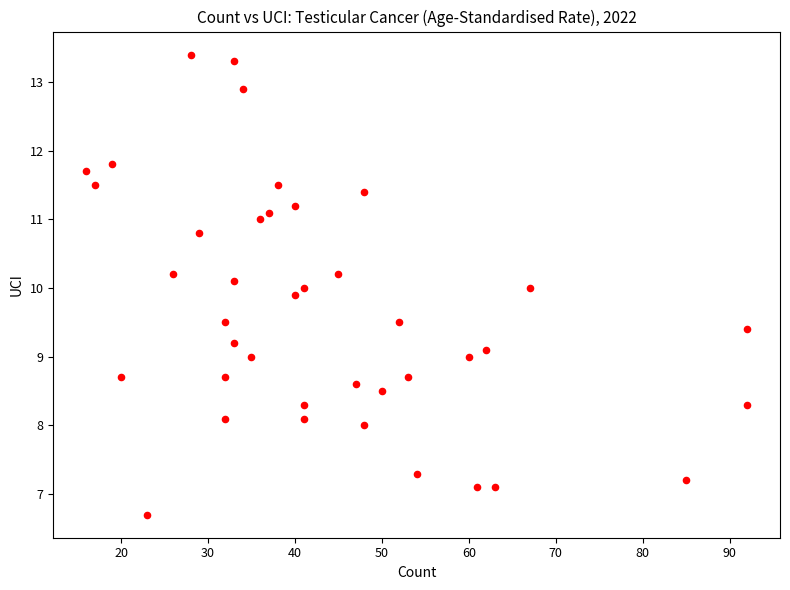

What is the range of Y values (max minus min)?

6.7